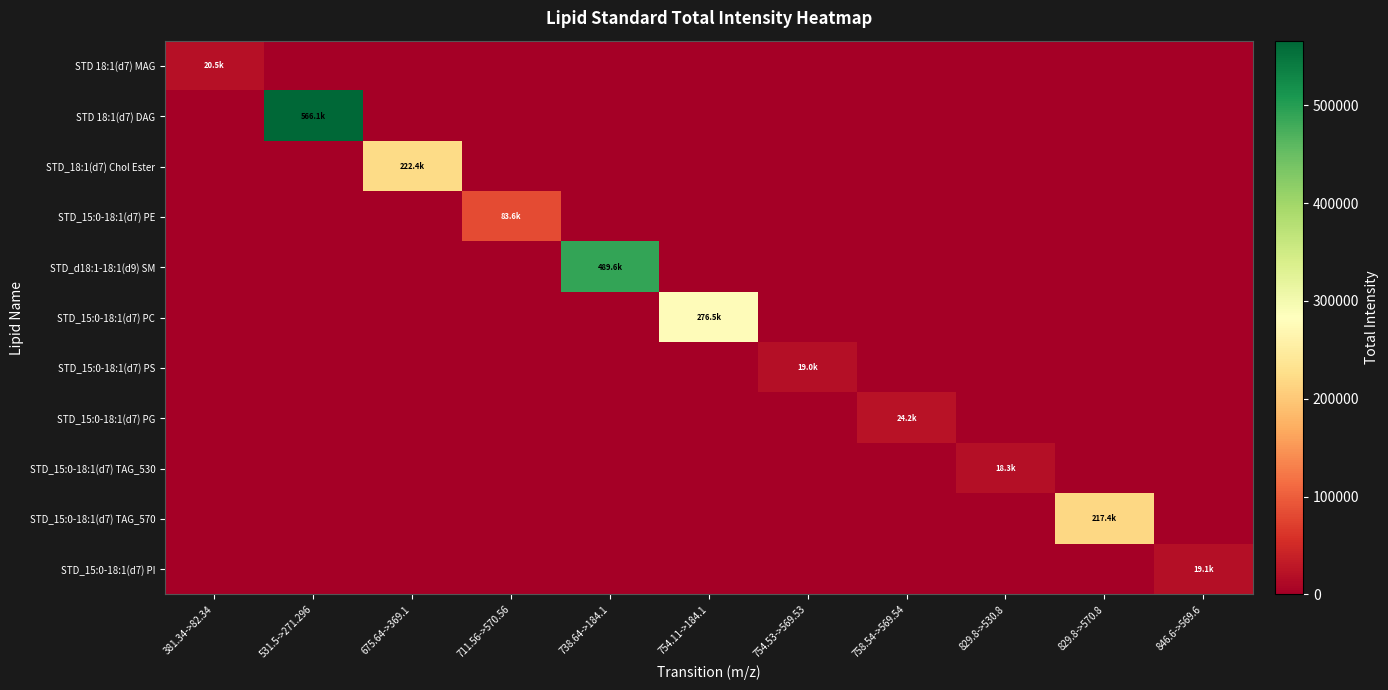

At 711.56->570.56, list the series in order from largest to smallest.

STD_15:0-18:1(d7) PE, STD 18:1(d7) MAG, STD 18:1(d7) DAG, STD_18:1(d7) Chol Ester, STD_d18:1-18:1(d9) SM, STD_15:0-18:1(d7) PC, STD_15:0-18:1(d7) PS, STD_15:0-18:1(d7) PG, STD_15:0-18:1(d7) TAG_530, STD_15:0-18:1(d7) TAG_570, STD_15:0-18:1(d7) PI